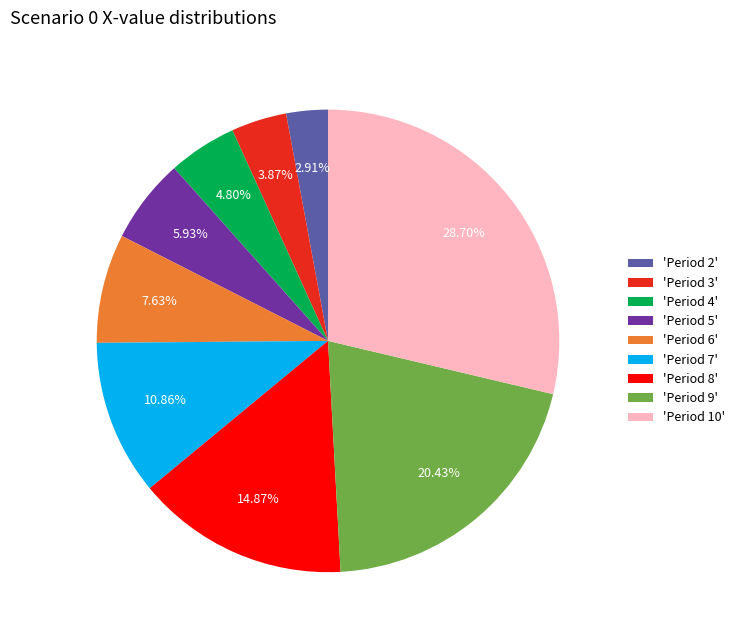

Is the sum of 'Period 4' and 'Period 8' greater than half?

No